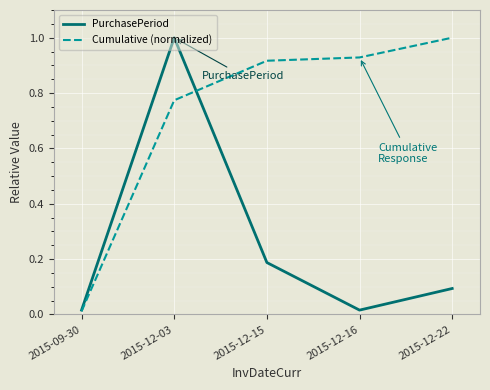

At which label does Cumulative (normalized) reach its peak?

2015-12-22